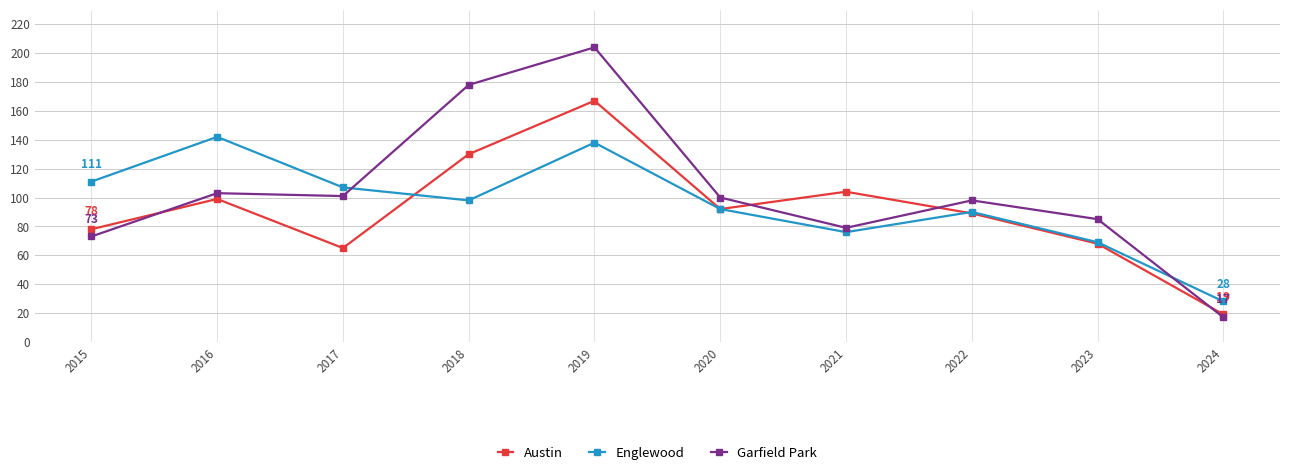

What is the difference between the second highest and second lowest values in the Garfield Park series?

105